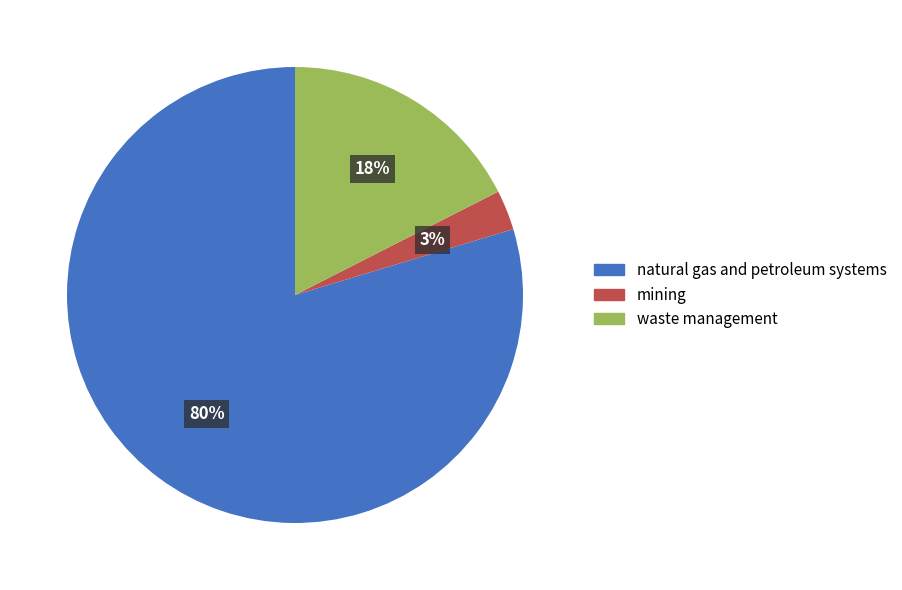

Does any single category account for the majority?

Yes